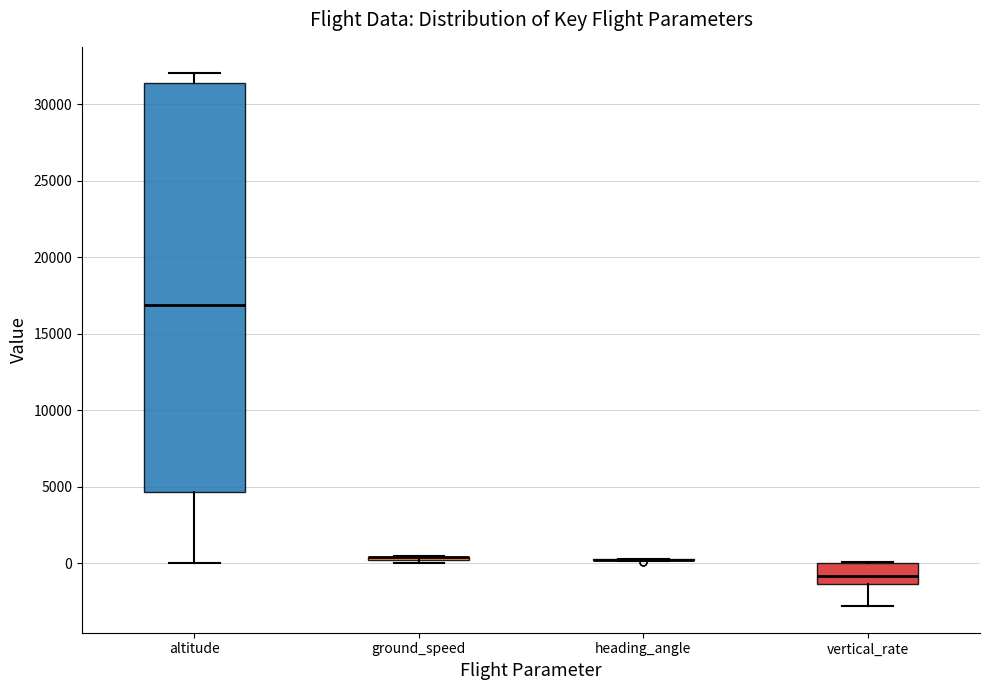

Comparing the boxes themselves (not the whiskers), which one is the tallest?

altitude